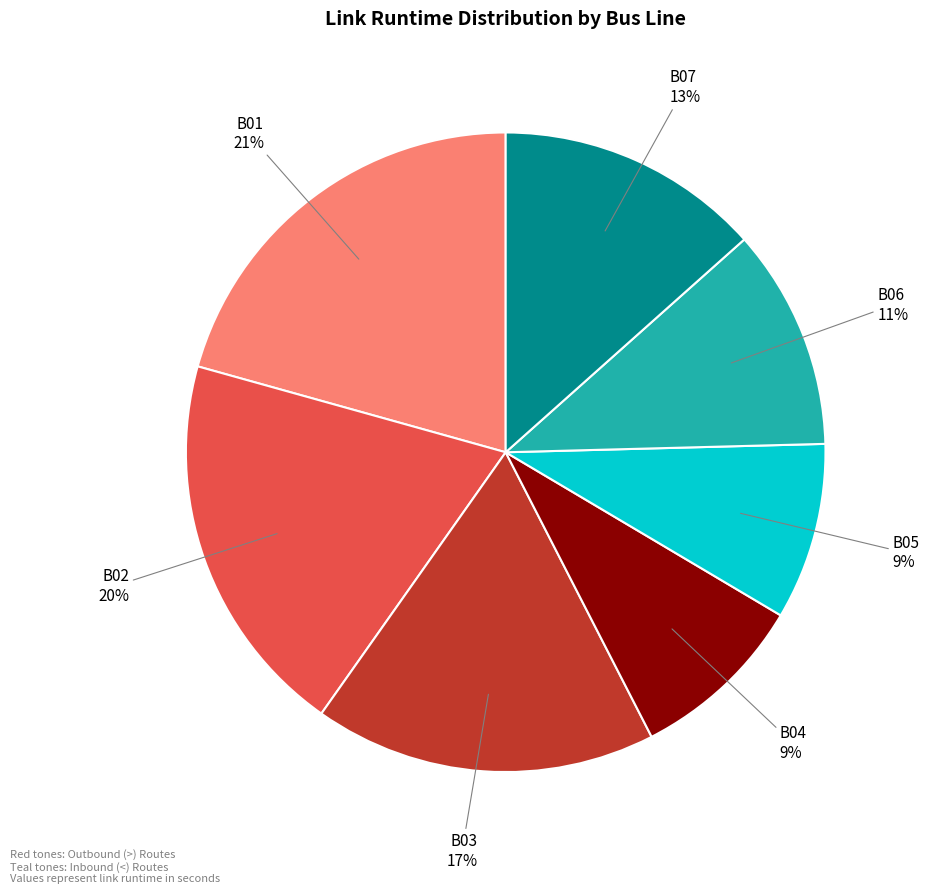

Which has a higher value, B07 or B05?

B07